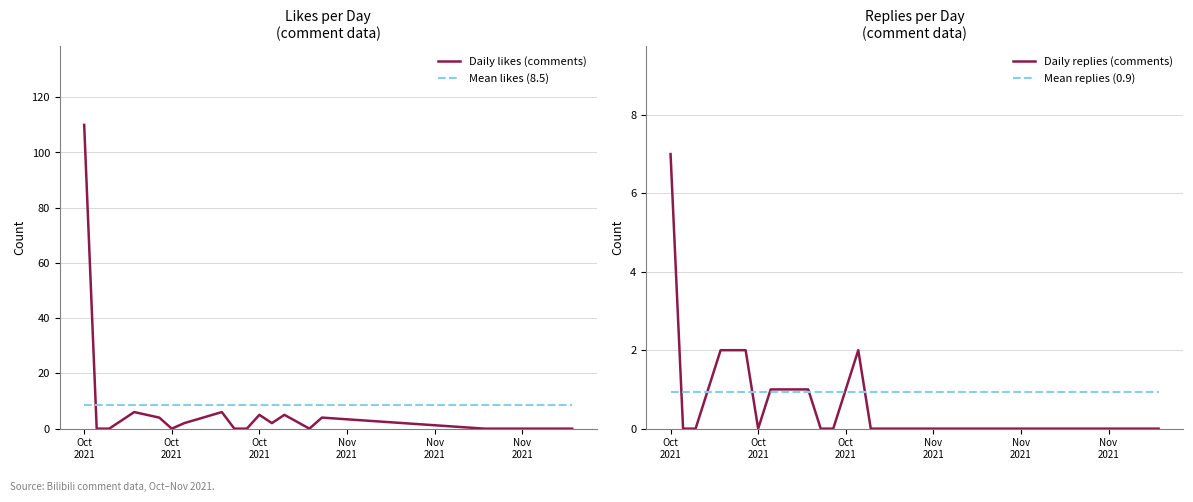

How many values in the Daily likes (comments) series are below 2?

8